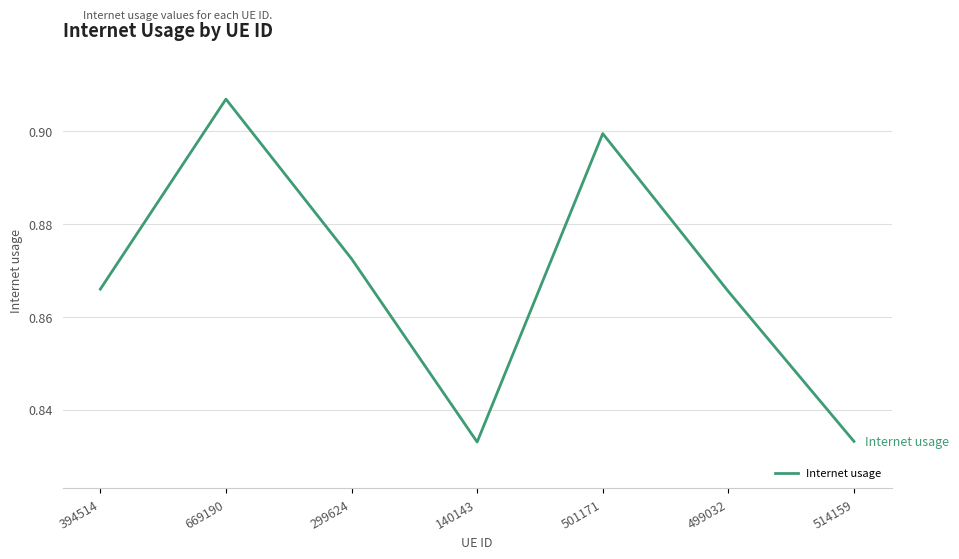

Count the values in the range 0 to 1.

7